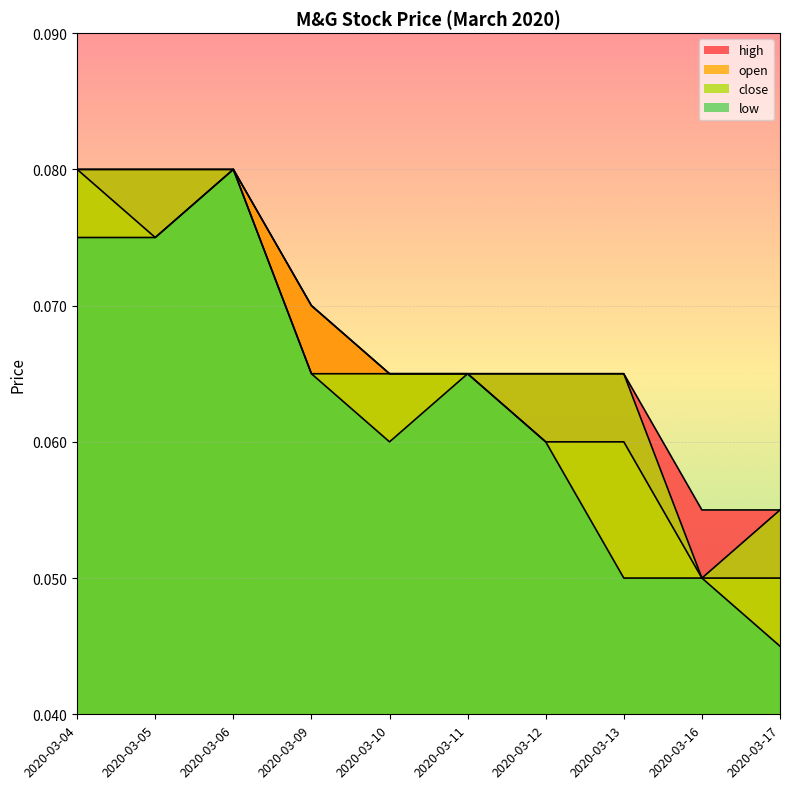

What is the sum of the high values at 2020-03-06 and 2020-03-05?

0.2